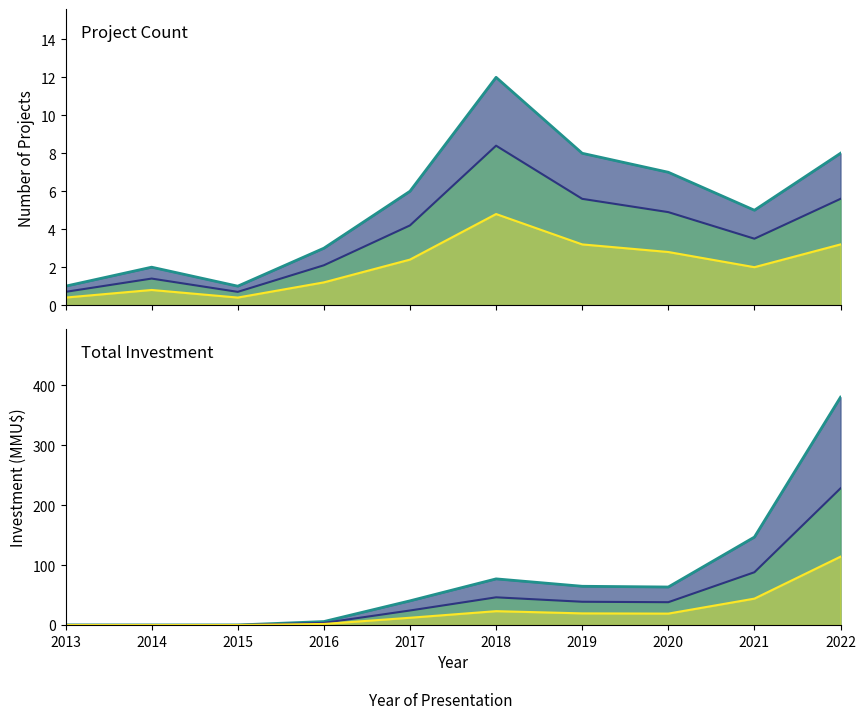

Which series ends up on top after the final intersection of Count 70% and Investment 30%?

Investment 30%